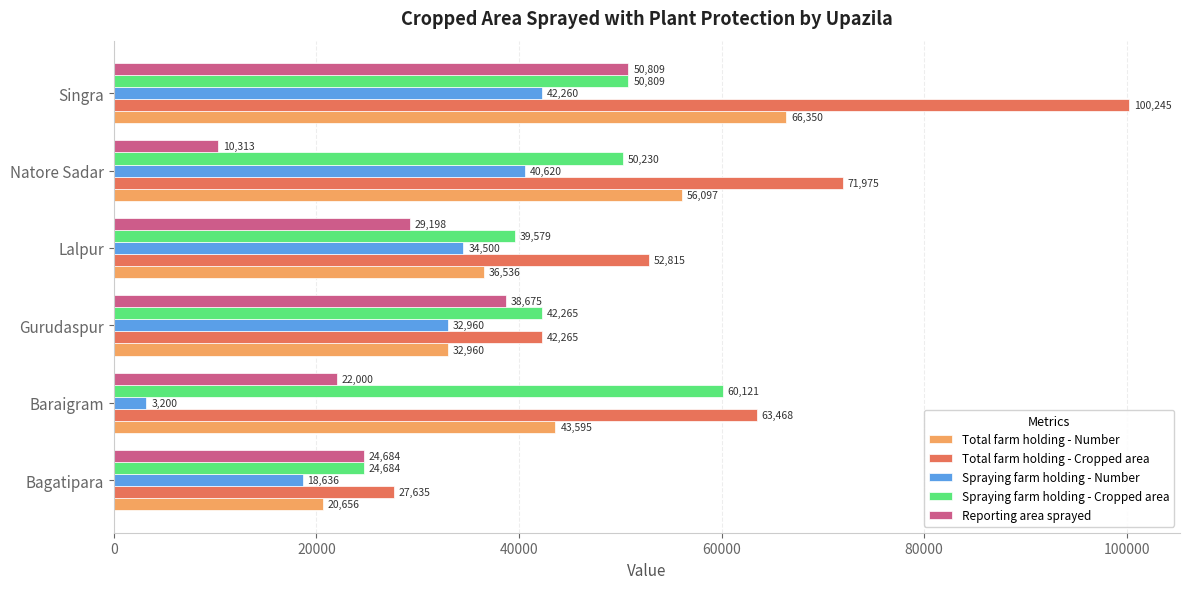

Which series has the largest range (max minus min)?

Total farm holding - Cropped area